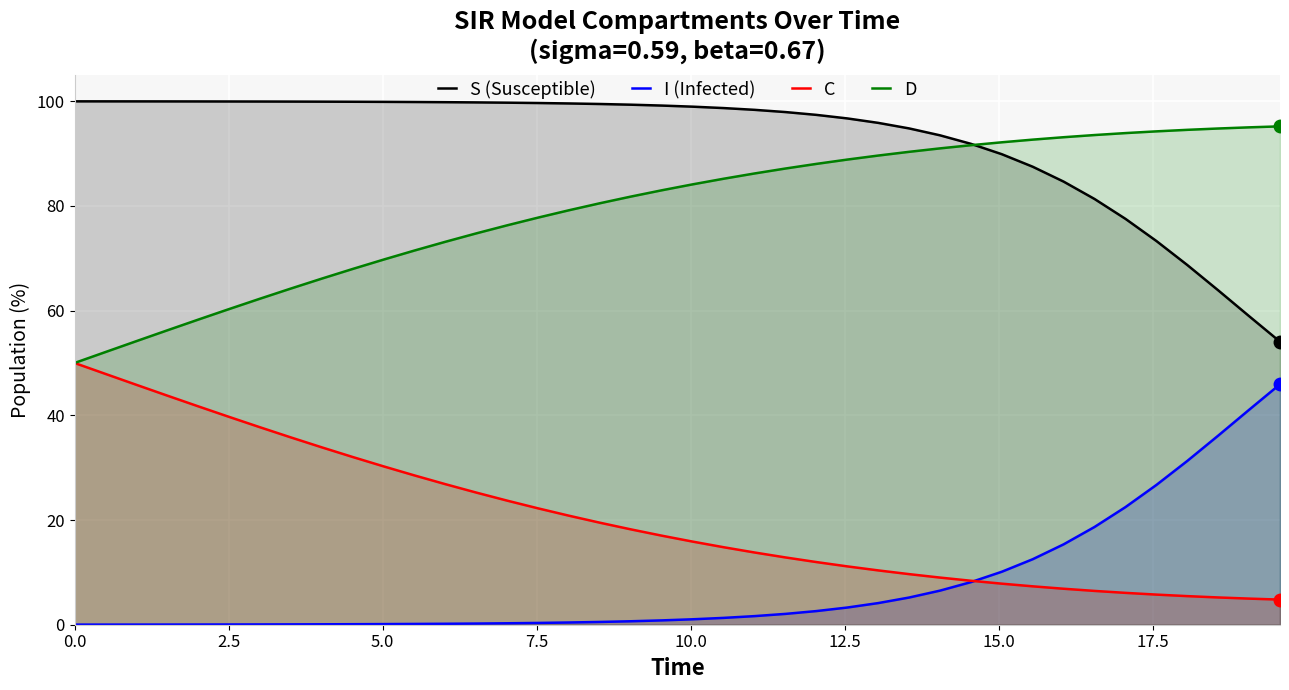

Rank the series by their maximum value, from highest to lowest.

S (Susceptible), D, C, I (Infected)